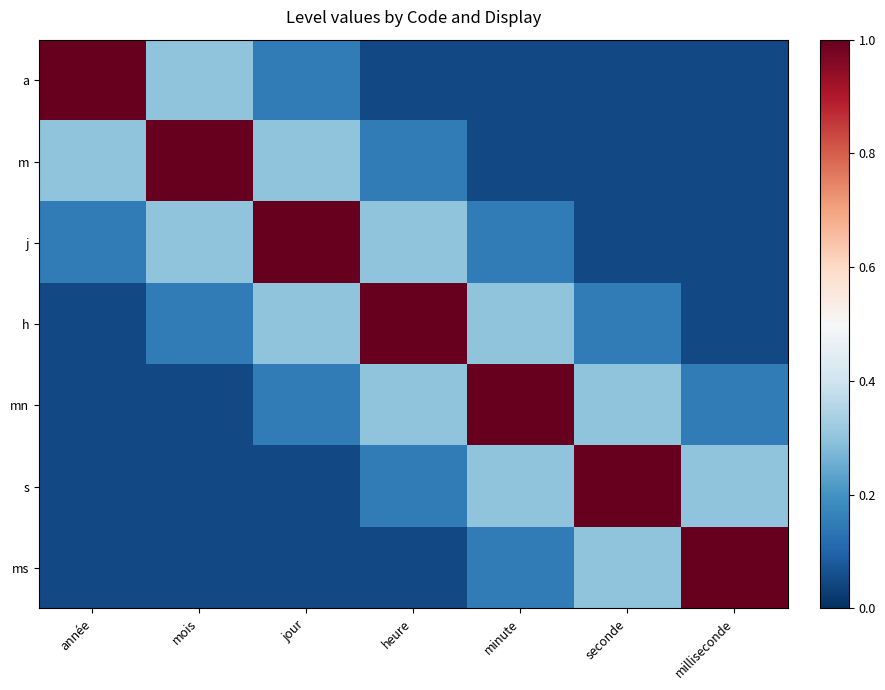

What is the maximum value shown in the chart?

1.0